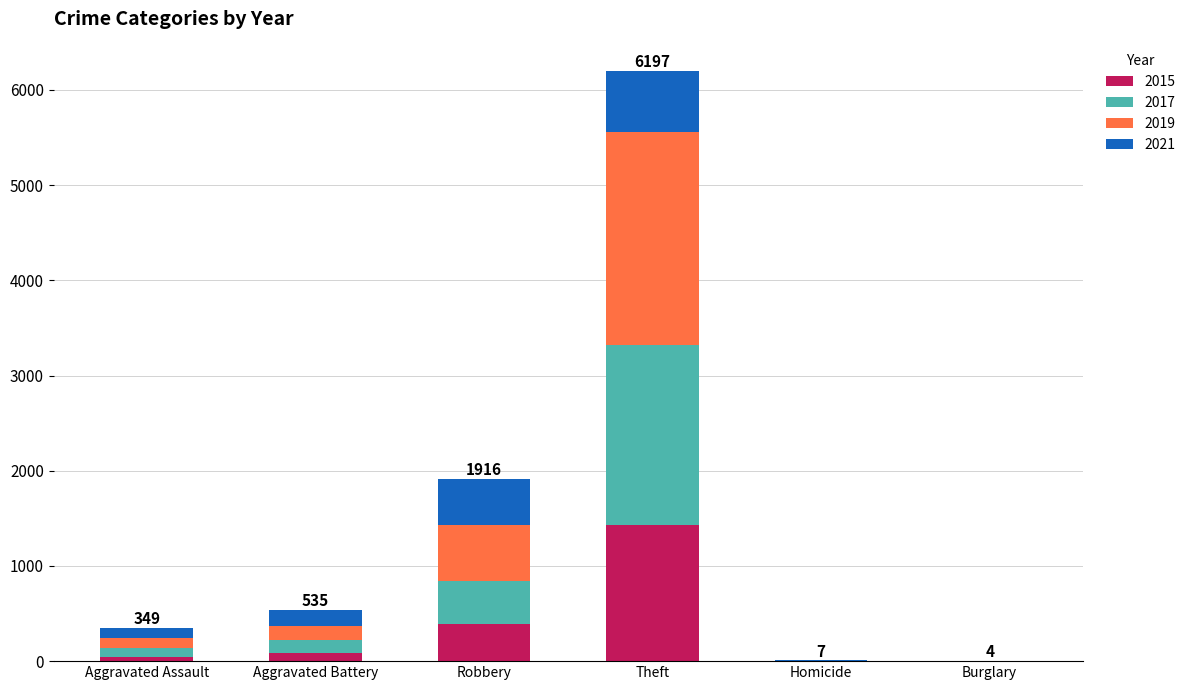

What is the difference between the 2015 values at Robbery and Aggravated Battery?

313